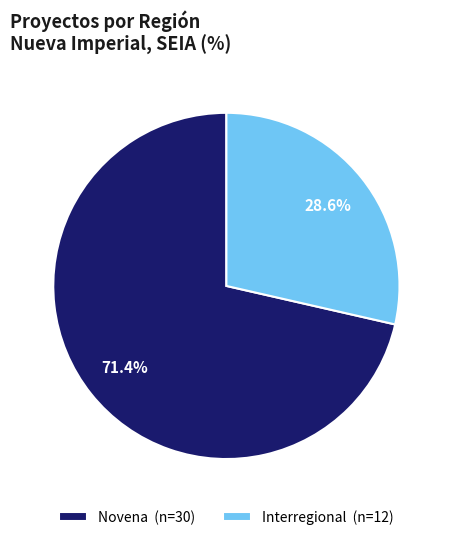

To the nearest percent, what is the difference between the largest and smallest slice percentages?

43%